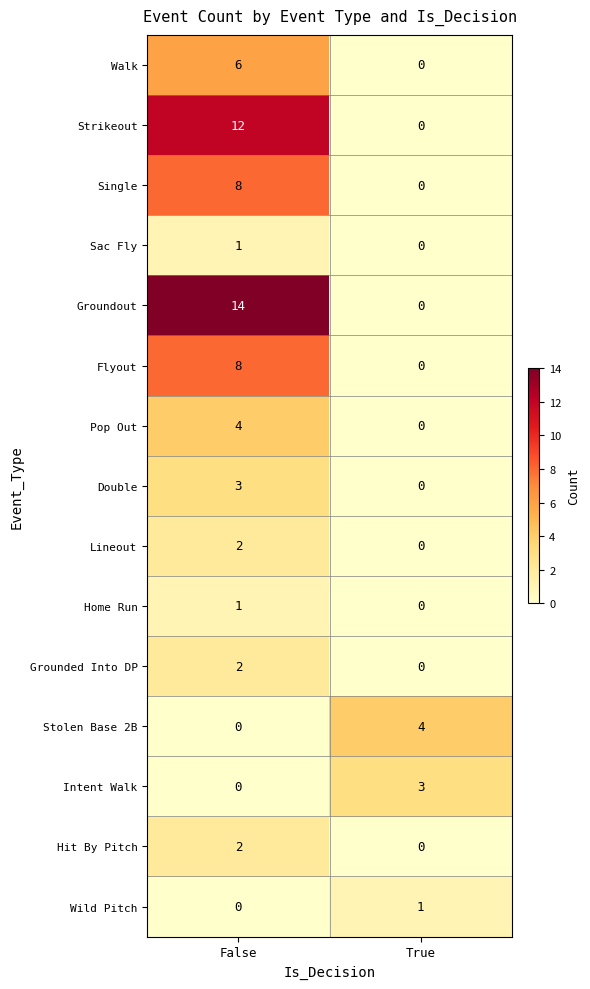

What is the total value across all series at False?

63